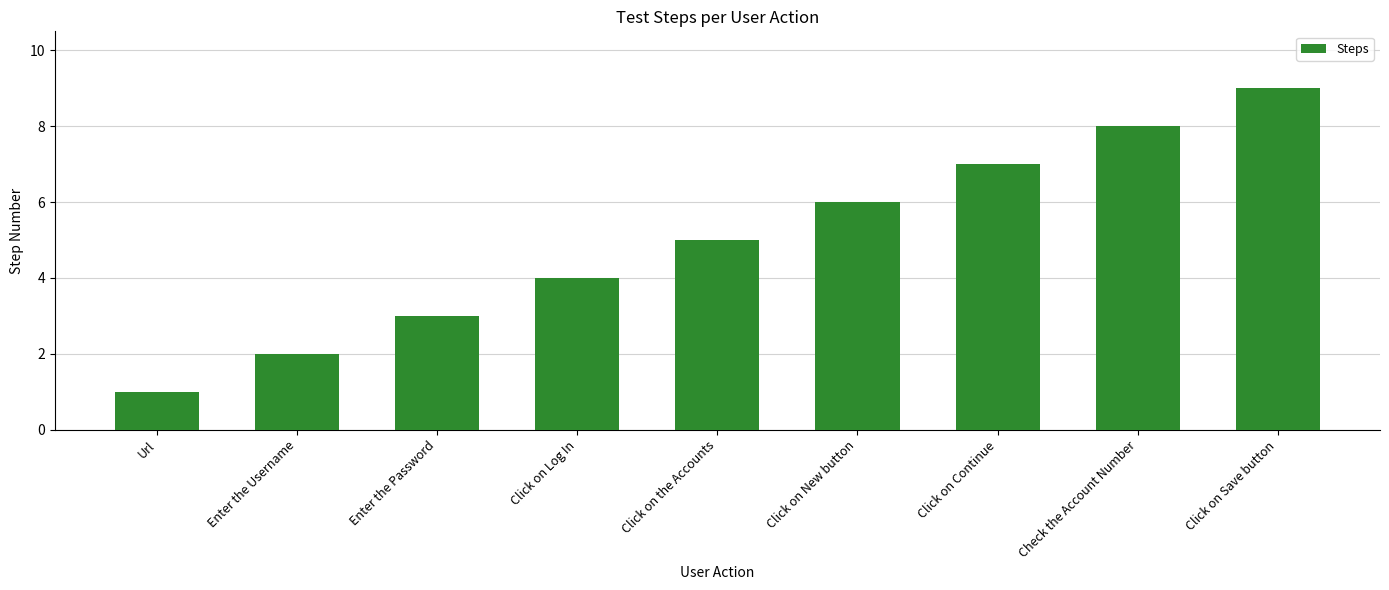

Which label corresponds to the largest value in the chart?

Click on Save button